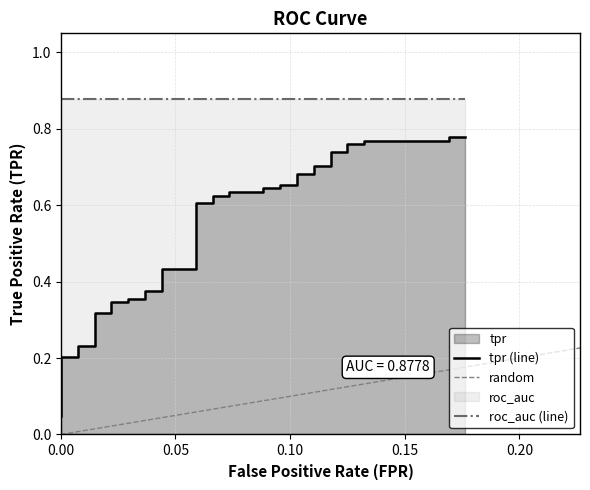

The chart shows a value of 1.1 at 0.125. True or false?

False